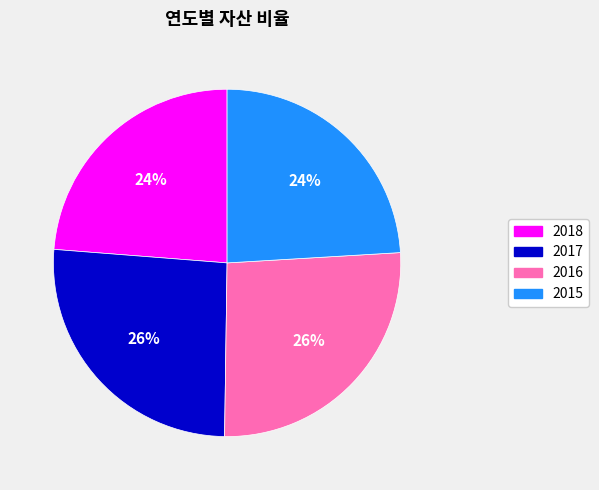

Approximately how many times larger is the value at 2017 compared to 2018?

1.1